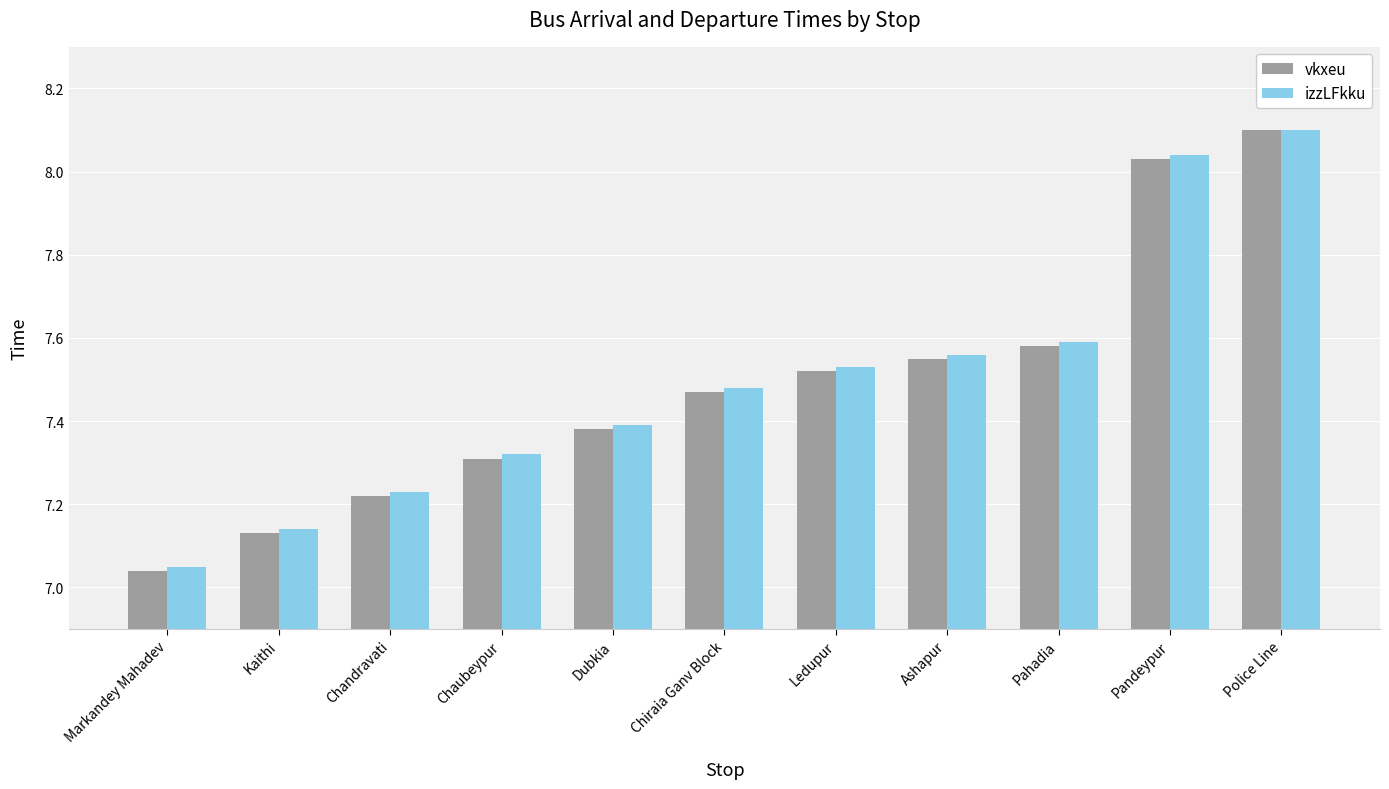

Is it true that vkxeu equals 9.9 at Pahadia?

False